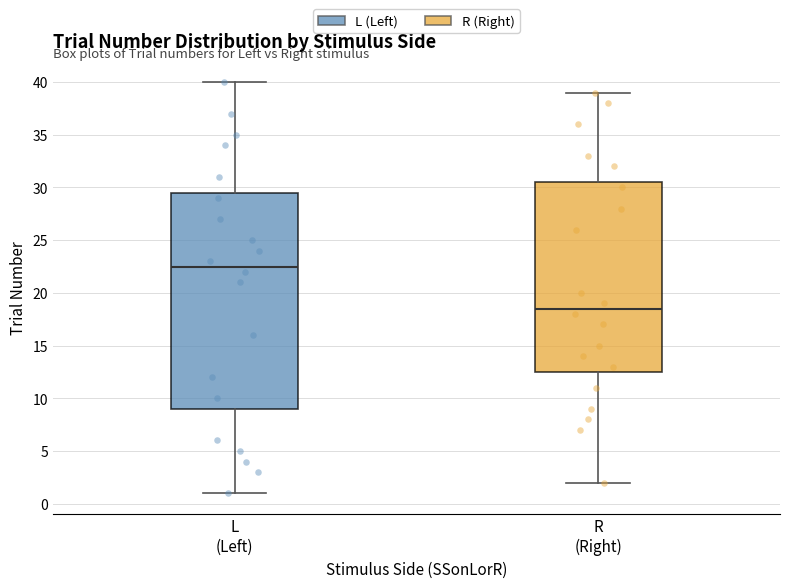

Comparing the boxes themselves (not the whiskers), which one is the tallest?

L (Left)